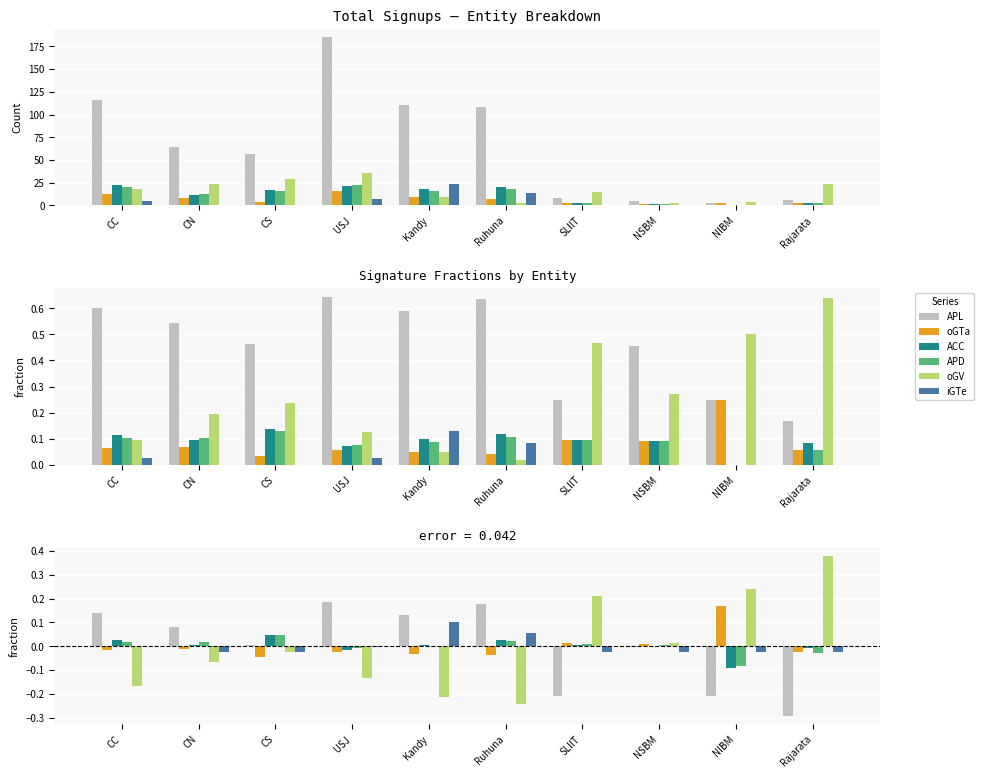

Reading left to right, transcribe all the data shown in this chart.

APL: CC=0.1	CN=0.1	CS=0.0	USJ=0.2	Kandy=0.1	Ruhuna=0.2	SLIIT=-0.2	NSBM=-0.0	NIBM=-0.2	Rajarata=-0.3
oGTa: CC=-0.0	CN=-0.0	CS=-0.0	USJ=-0.0	Kandy=-0.0	Ruhuna=-0.0	SLIIT=0.0	NSBM=0.0	NIBM=0.2	Rajarata=-0.0
ACC: CC=0.0	CN=0.0	CS=0.0	USJ=-0.0	Kandy=0.0	Ruhuna=0.0	SLIIT=0.0	NSBM=0.0	NIBM=-0.1	Rajarata=-0.0
APD: CC=0.0	CN=0.0	CS=0.0	USJ=-0.0	Kandy=0.0	Ruhuna=0.0	SLIIT=0.0	NSBM=0.0	NIBM=-0.1	Rajarata=-0.0
oGV: CC=-0.2	CN=-0.1	CS=-0.0	USJ=-0.1	Kandy=-0.2	Ruhuna=-0.2	SLIIT=0.2	NSBM=0.0	NIBM=0.2	Rajarata=0.4
iGTe: CC=-0.0	CN=-0.0	CS=-0.0	USJ=-0.0	Kandy=0.1	Ruhuna=0.1	SLIIT=-0.0	NSBM=-0.0	NIBM=-0.0	Rajarata=-0.0